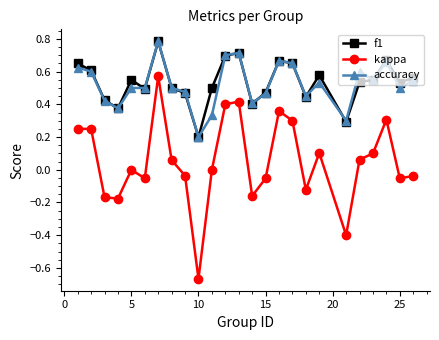

At how many categories does at least one series exceed 0?

25